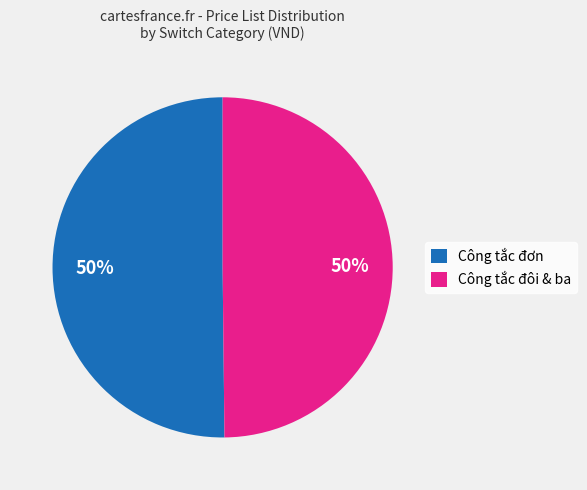

To the nearest percent, what is the average slice percentage?

50%